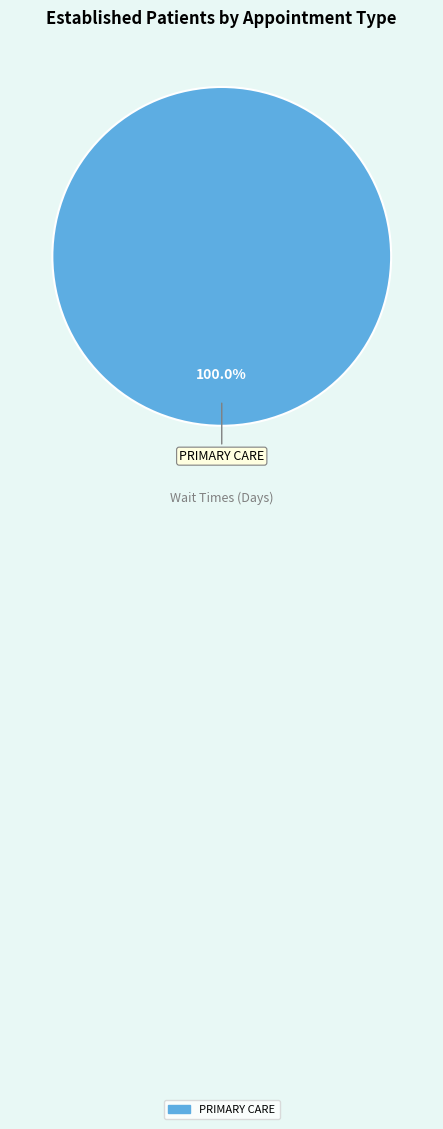

How many slices are in this pie chart?

1